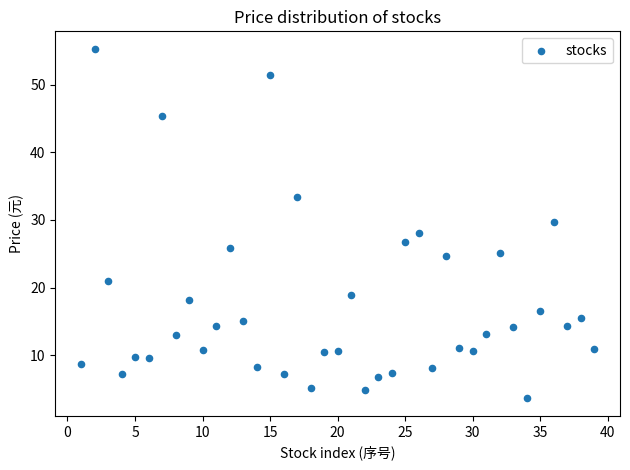

What is the range of Y values (max minus min)?

51.8